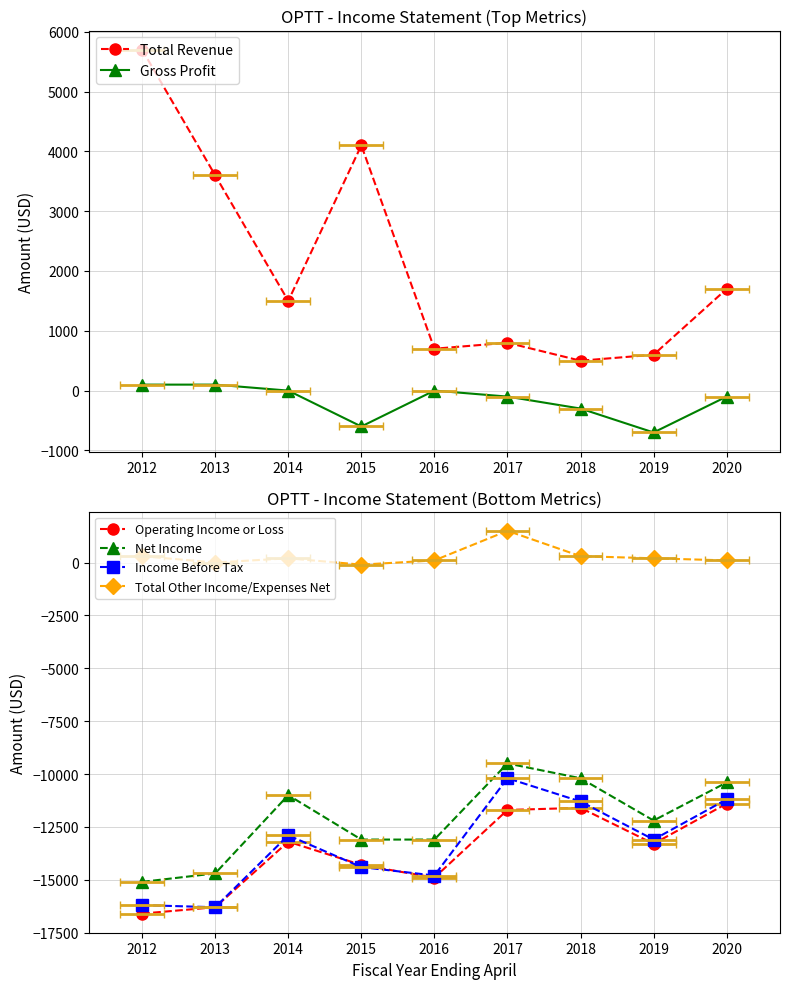

Which label corresponds to the smallest value in the chart?

2012